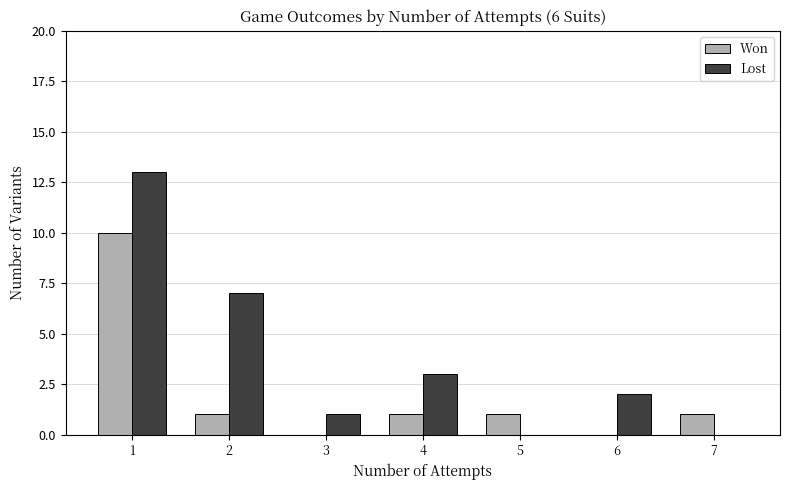

What is the sum of all Lost values?

26